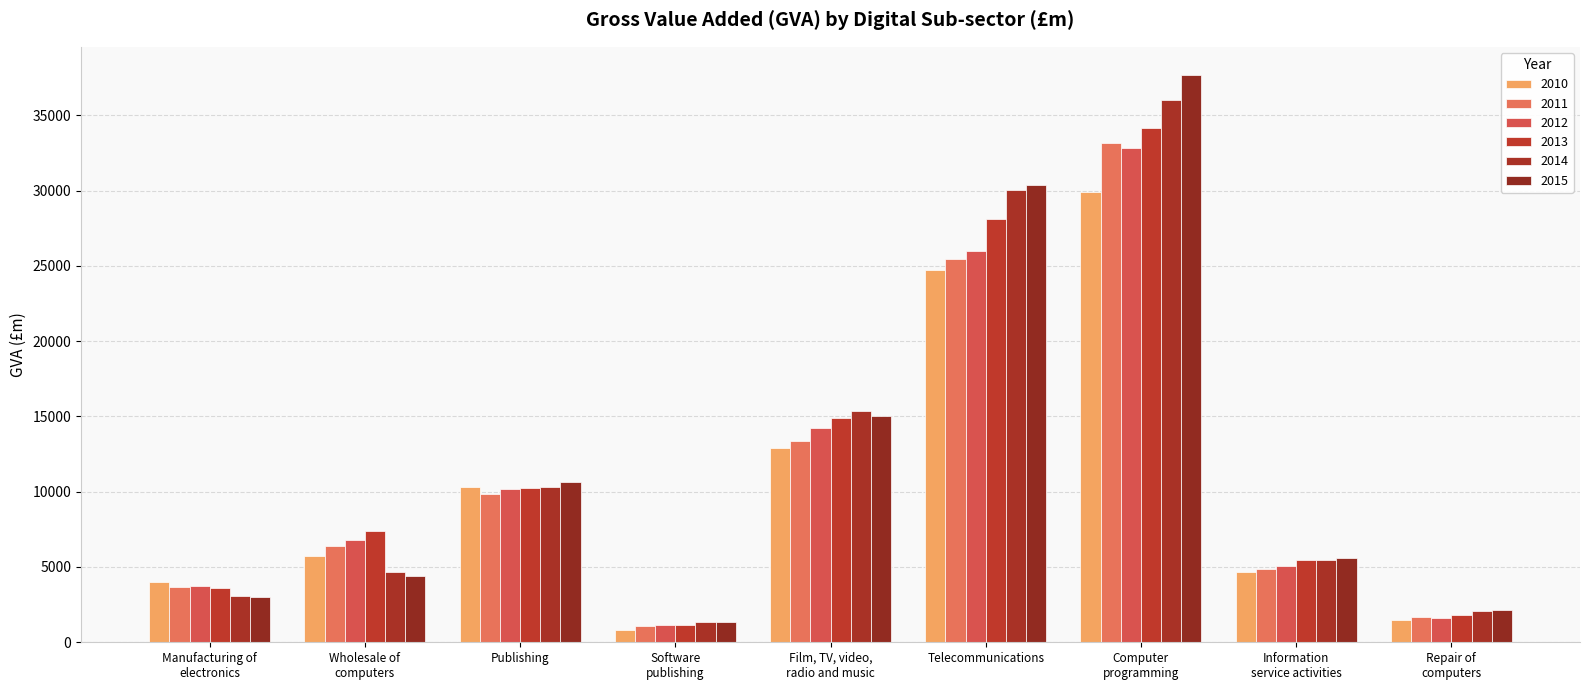

At how many categories does at least one series exceed 12058?

3